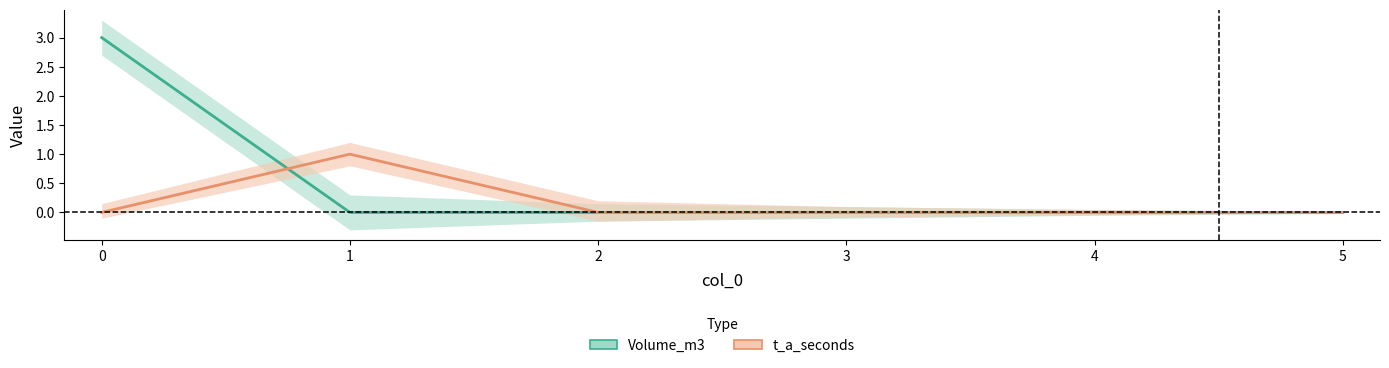

How many values in t_a_seconds are above zero?

1